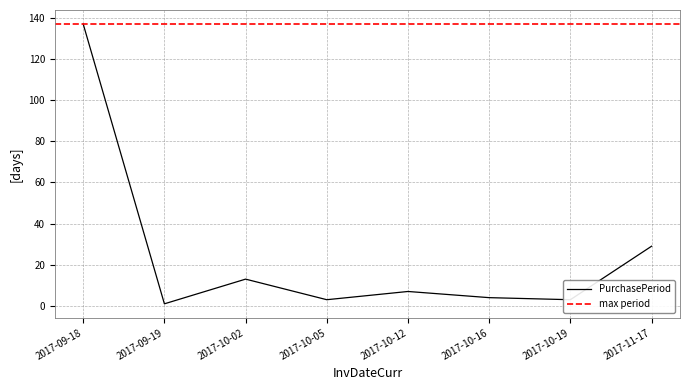

What is the label of the 3rd point from the right?

2017-10-16